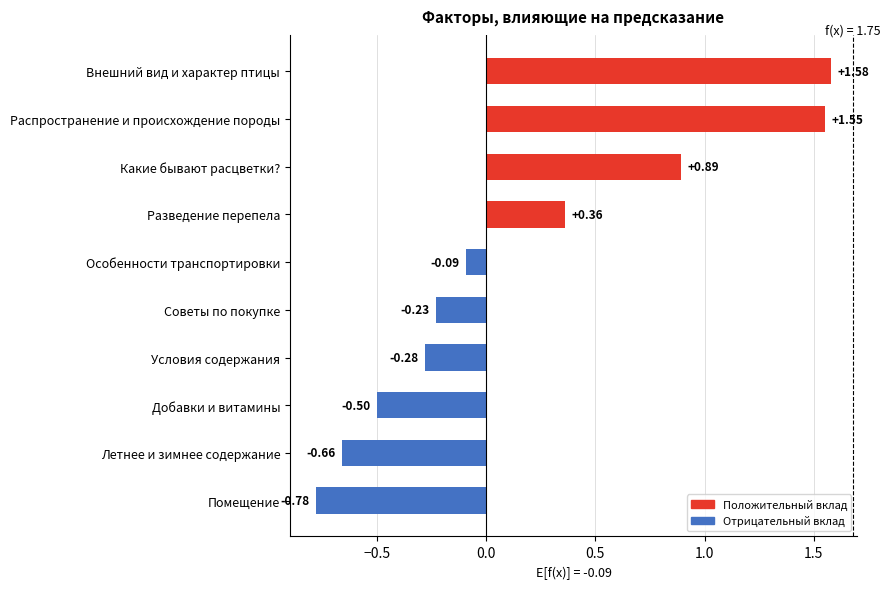

What is the difference between the maximum and minimum values?

2.4